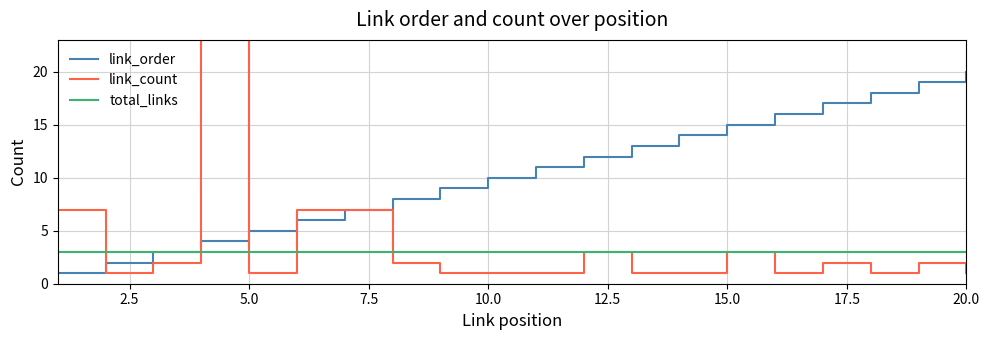

How many lines are shown in the chart?

3